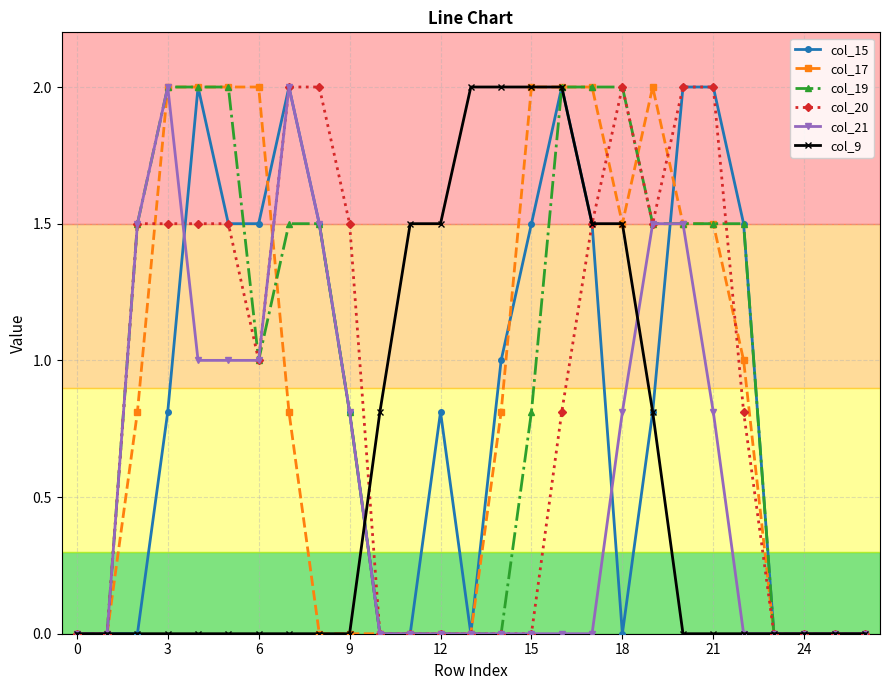

True or false: col_15 and col_20 intersect in this chart.

True